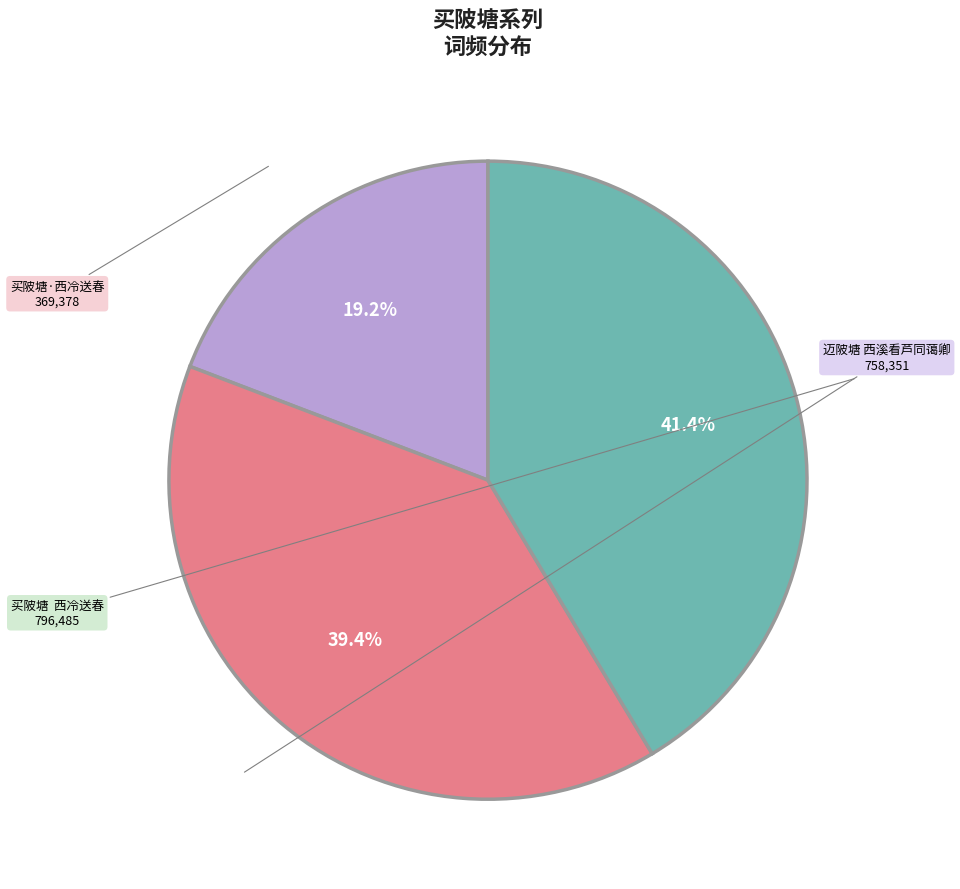

Does any single category account for the majority?

No